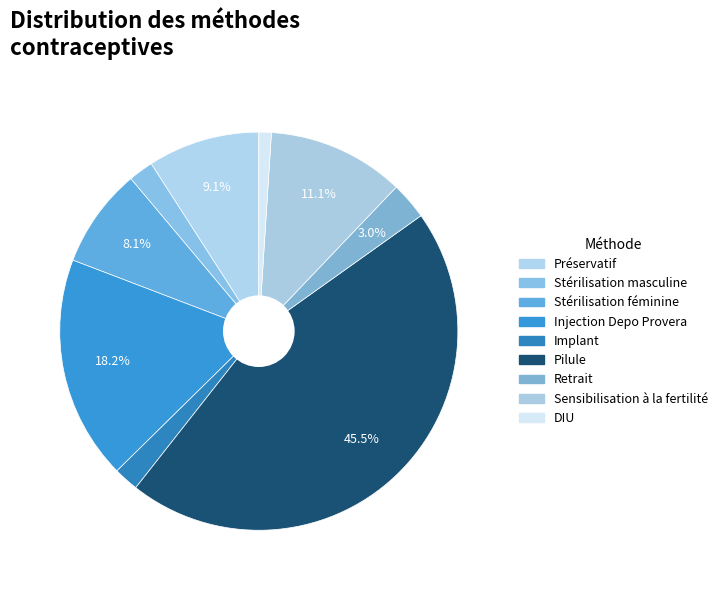

What percentage is the Sensibilisation à la fertilité slice, to the nearest percent?

11%